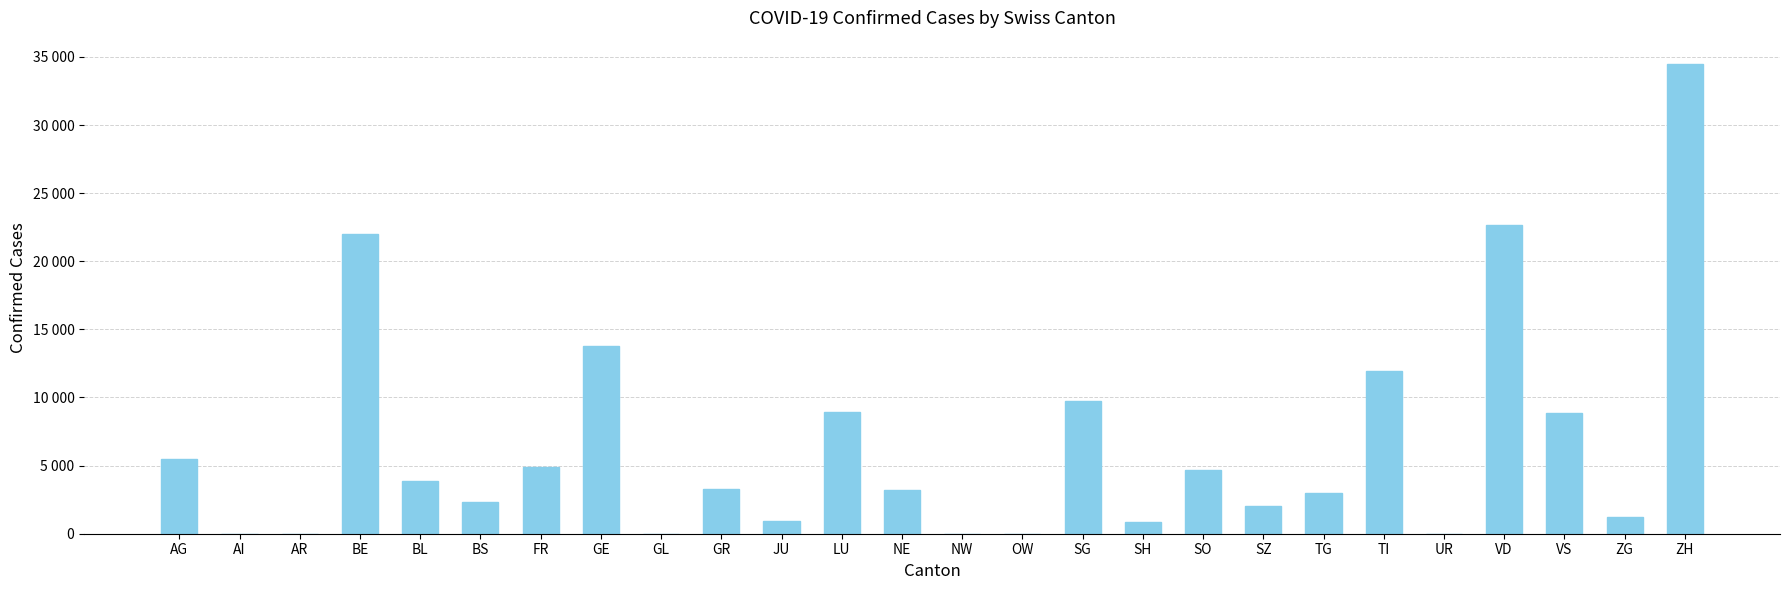

What position from the left is VD?

23